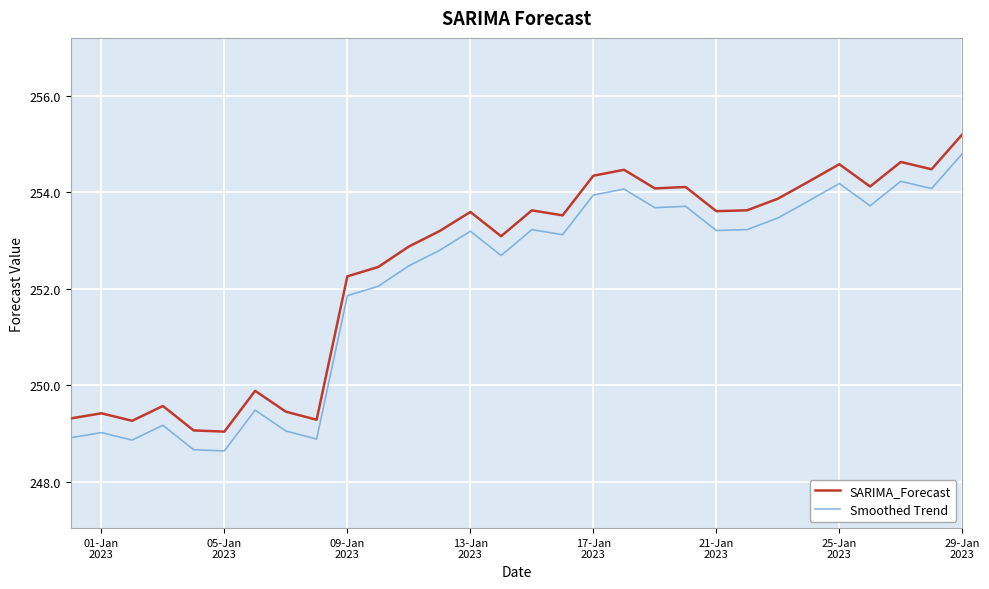

What is the smallest value displayed?

248.6